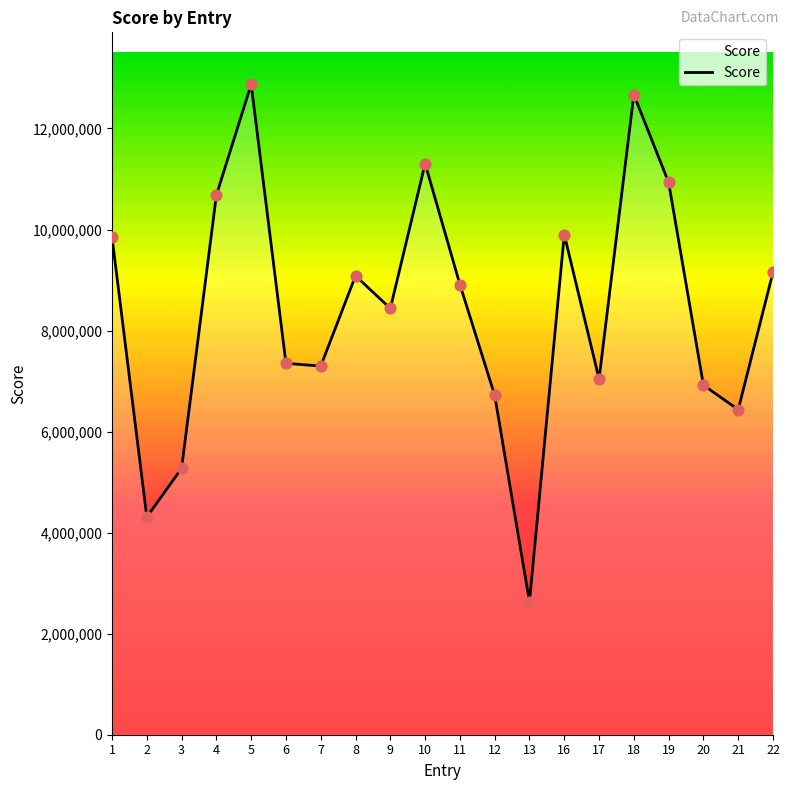

What is the ratio of the value at 2 to the value at 1?

0.4